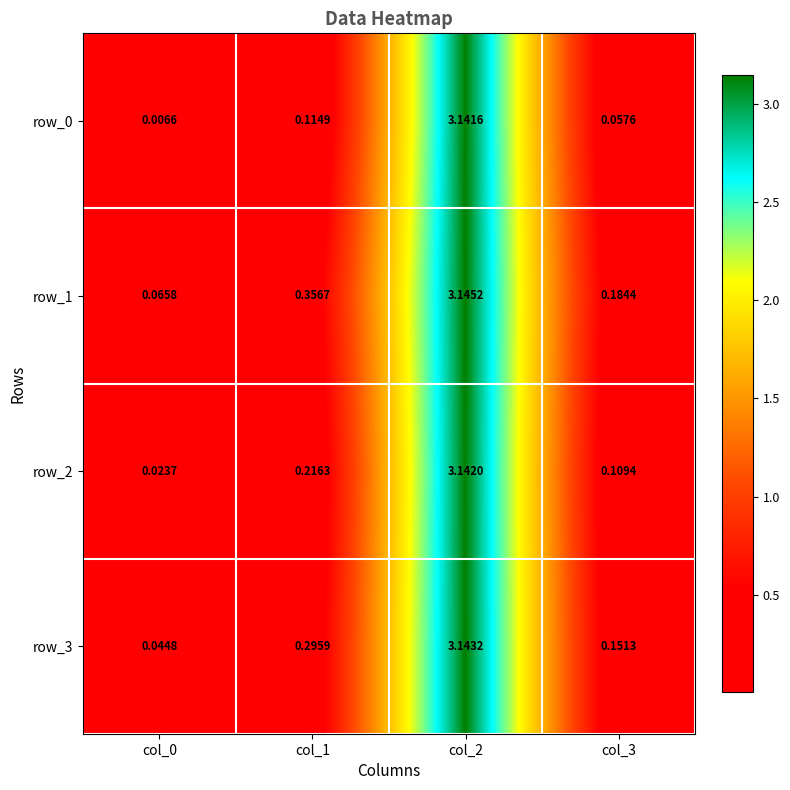

At how many categories does at least one series exceed 0?

4